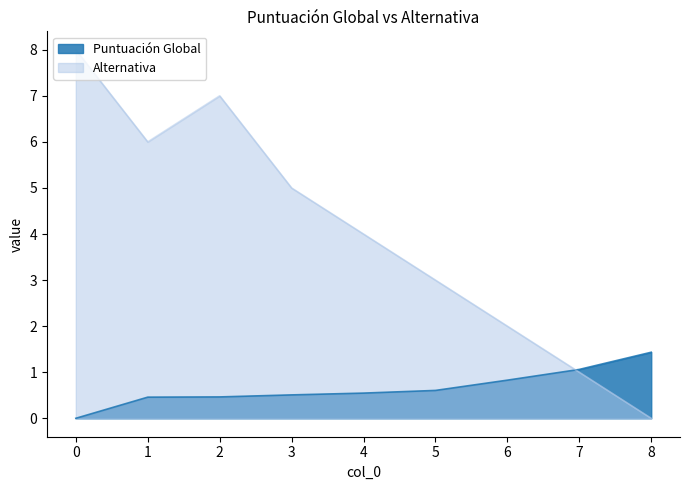

What is the difference between the second highest and second lowest values in the Alternativa series?

6.0